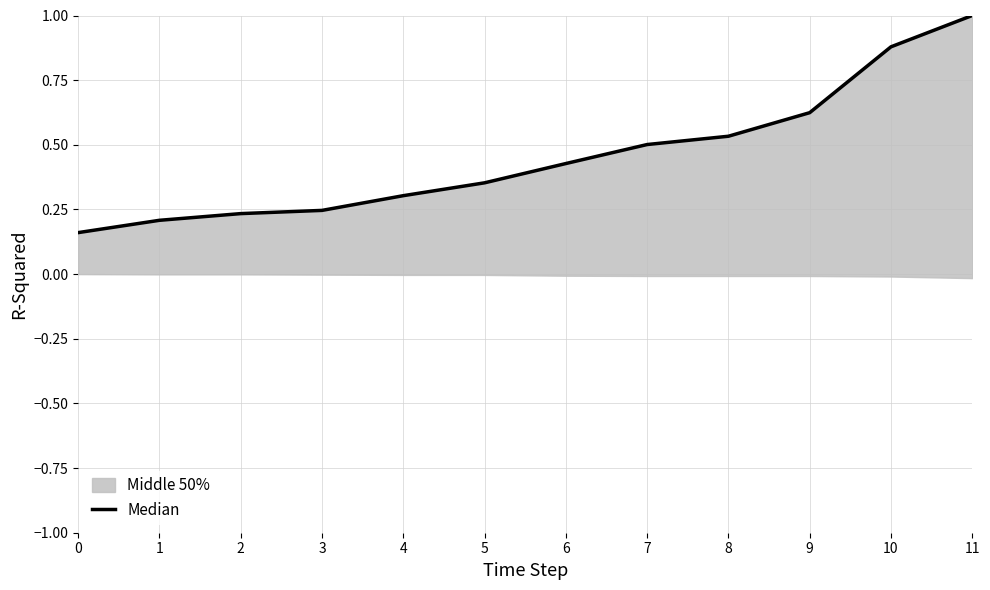

Rank the categories by value from highest to lowest.

11, 10, 9, 8, 7, 6, 5, 4, 3, 2, 1, 0